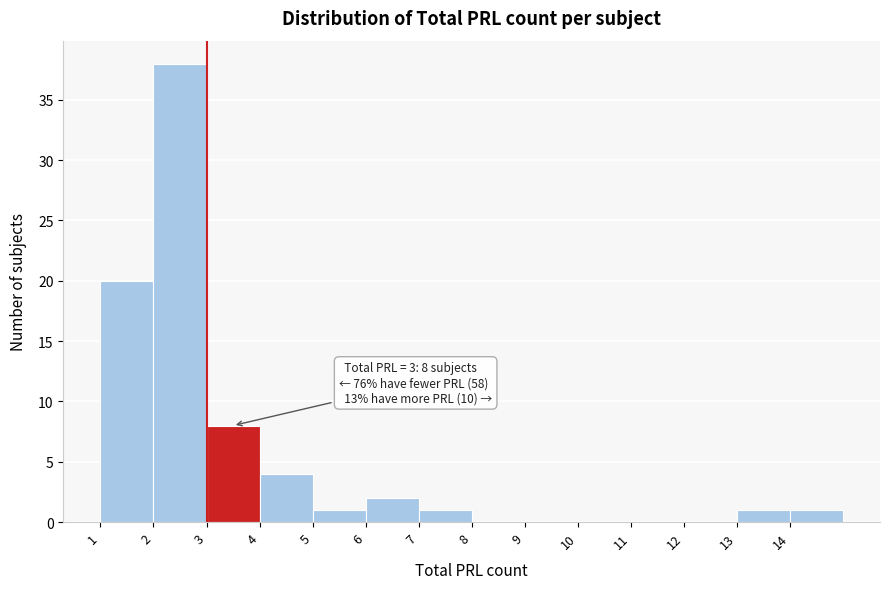

Over which range of the x-axis is the bar tallest?

2 to 3